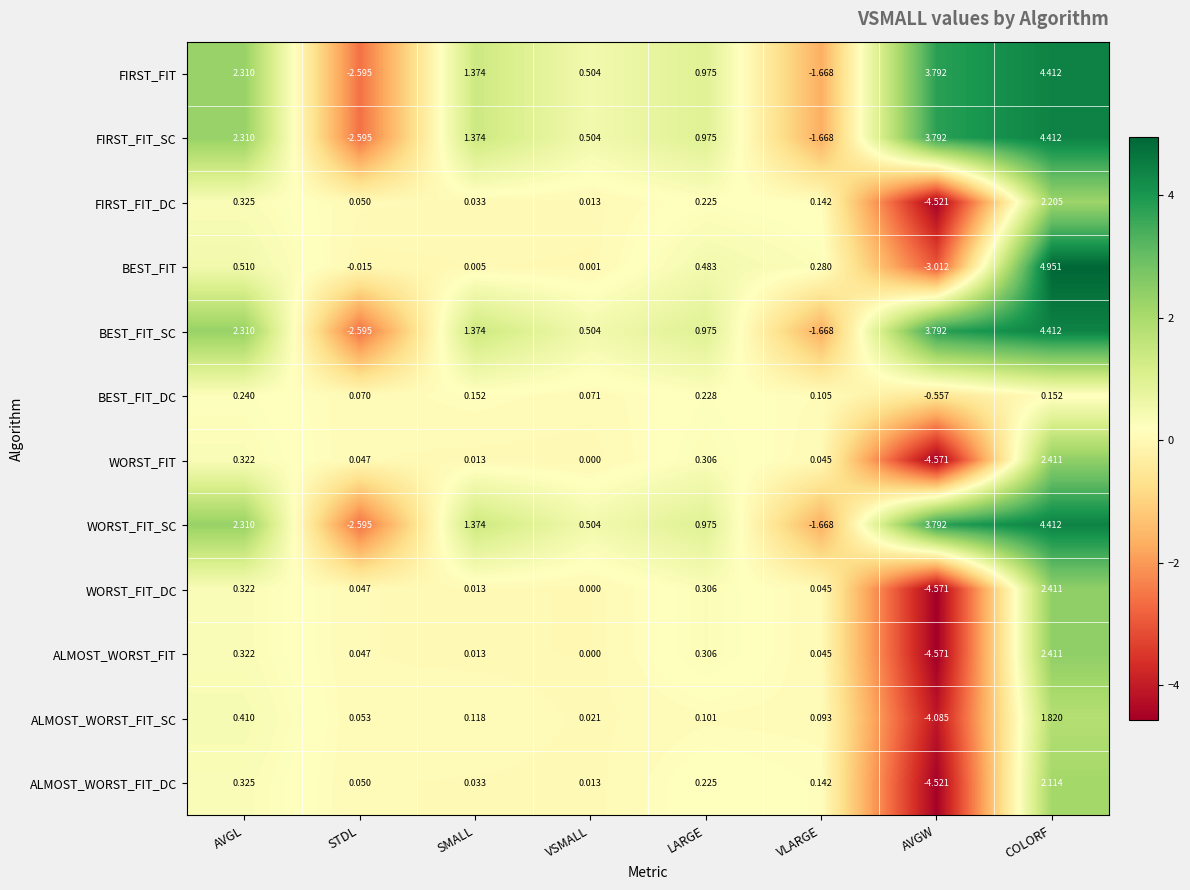

Which category has the lowest value across all series?

AVGW